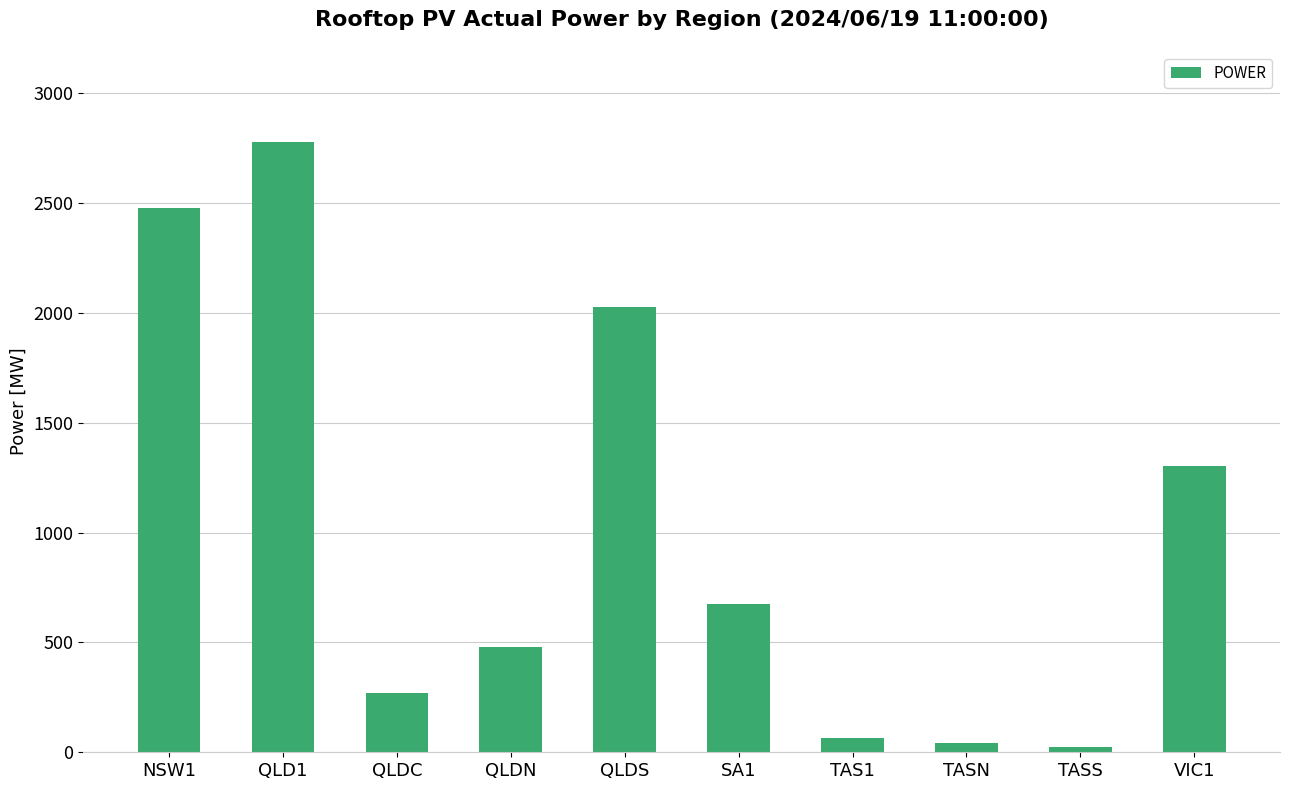

At which label is the value closest to 1399?

VIC1